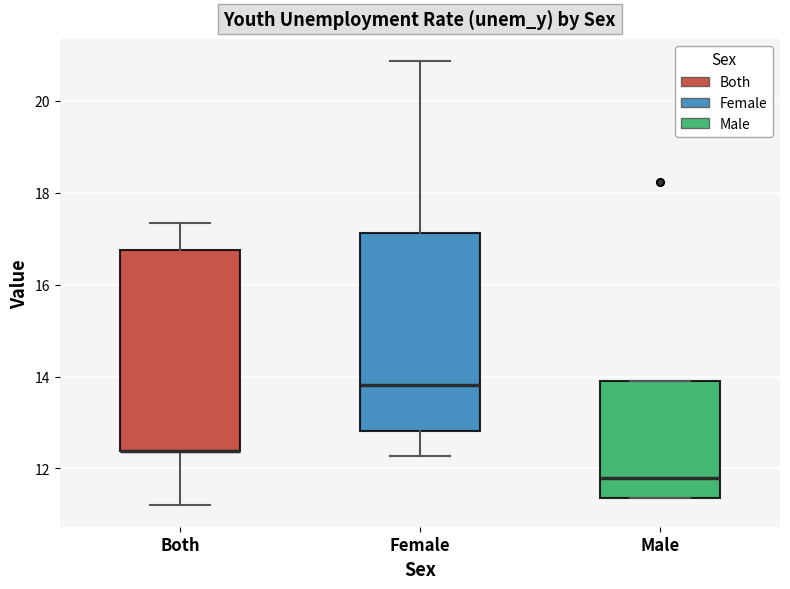

Where does the median line of the box for Male sit on the y-axis? The values are not printed on the chart, so give them approximately, as read against the axis.

11.8